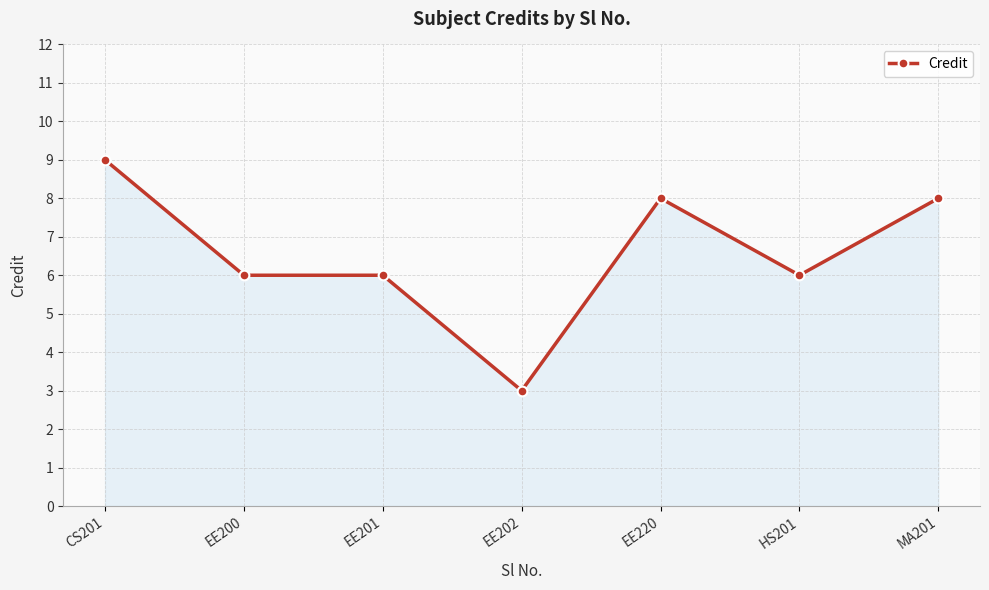

Is it true that the value at EE200 is 6?

True